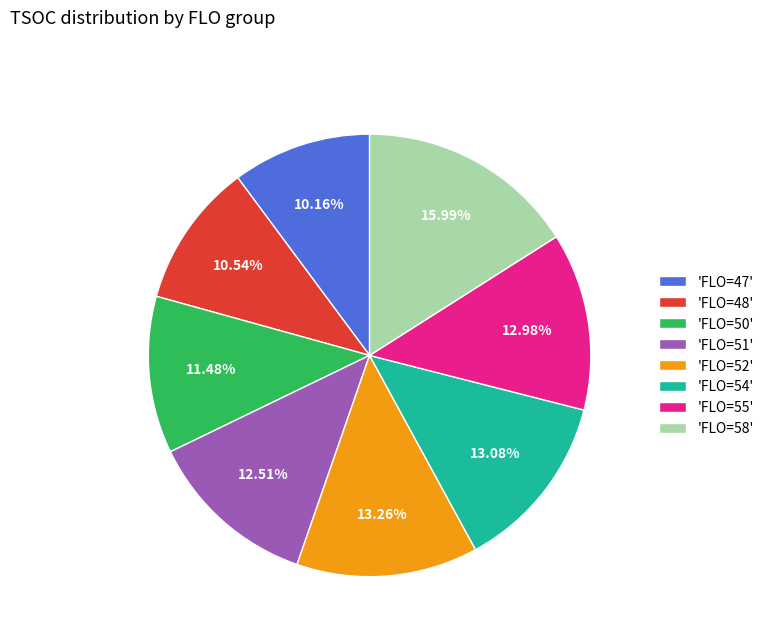

Is there a majority slice in this chart?

No